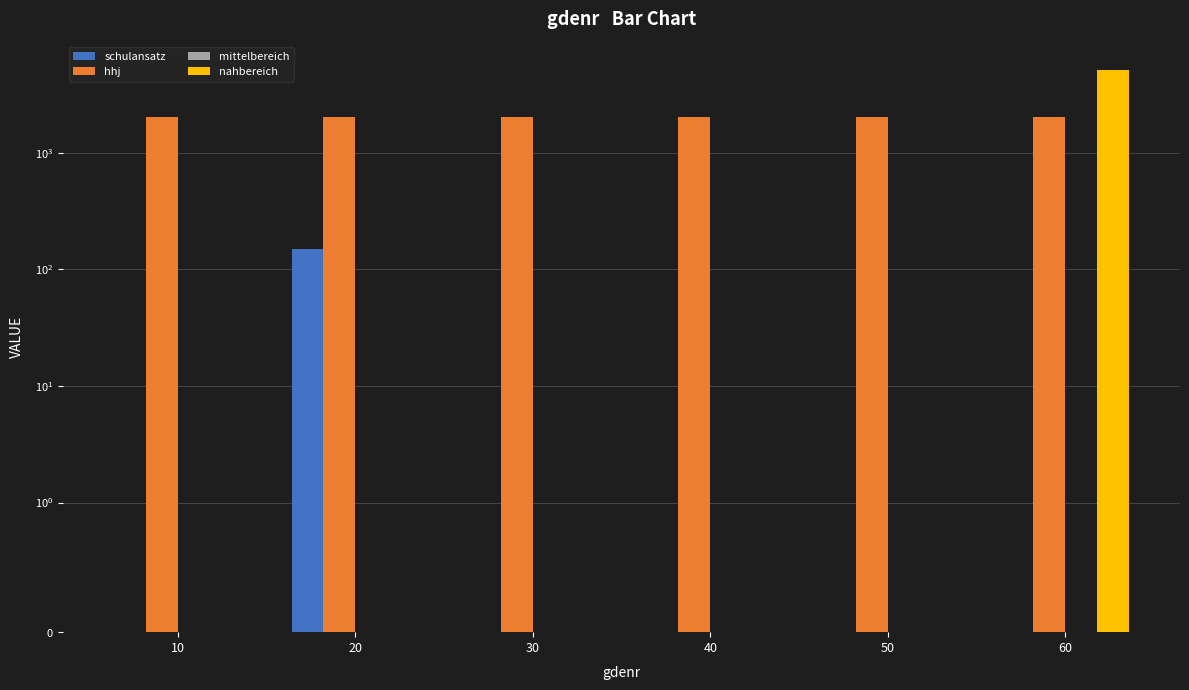

How many groups of bars are there?

6